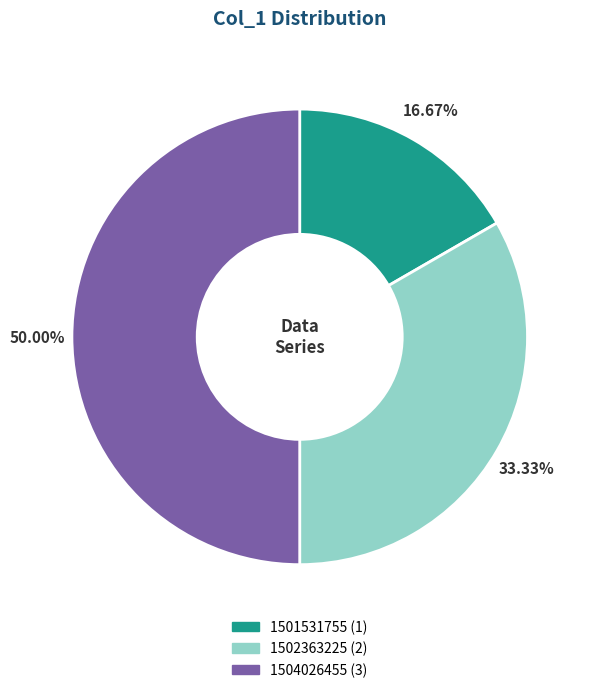

What is the largest slice in the pie chart?

1504026455